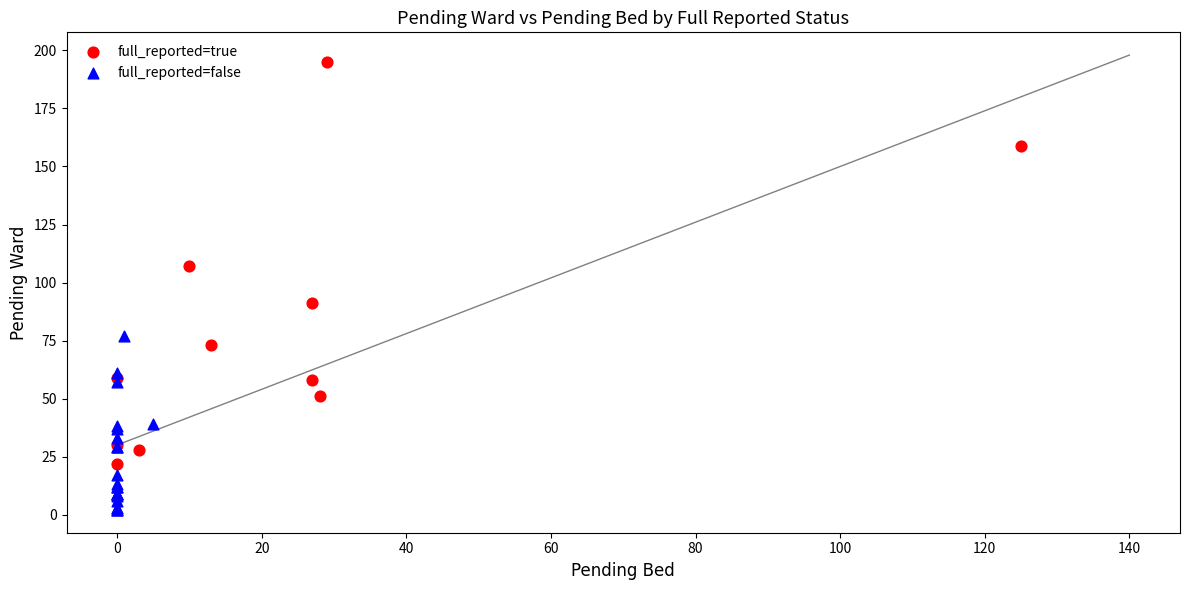

Which series has the widest spread of Y values?

full_reported=true